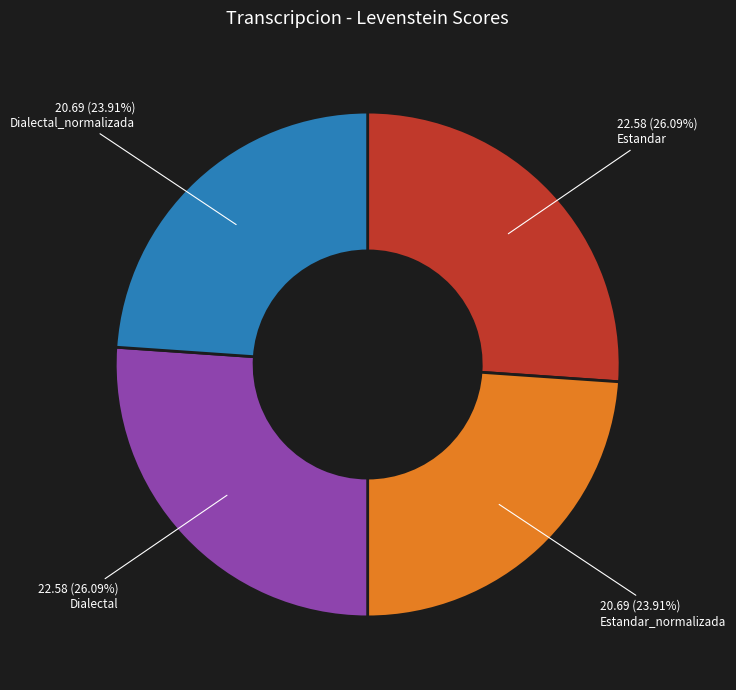

What percentage is the Dialectal_normalizada slice, to the nearest percent?

24%